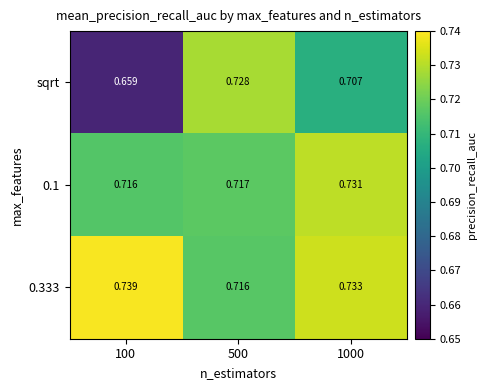

Which series changed the most between 500 and 1000?

sqrt